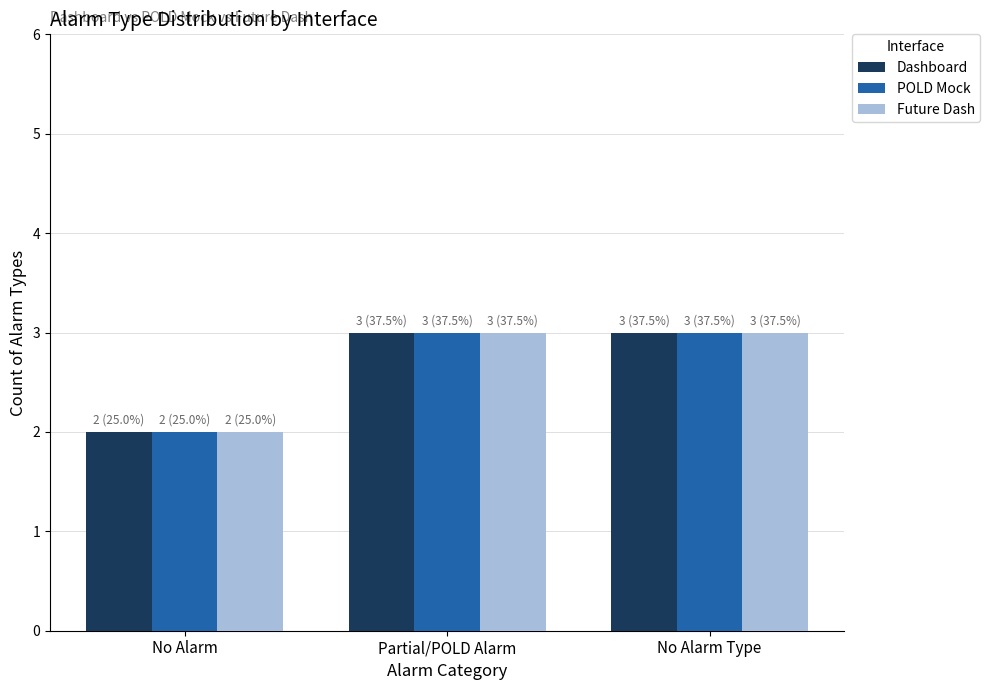

What is the sum of all Dashboard values?

8